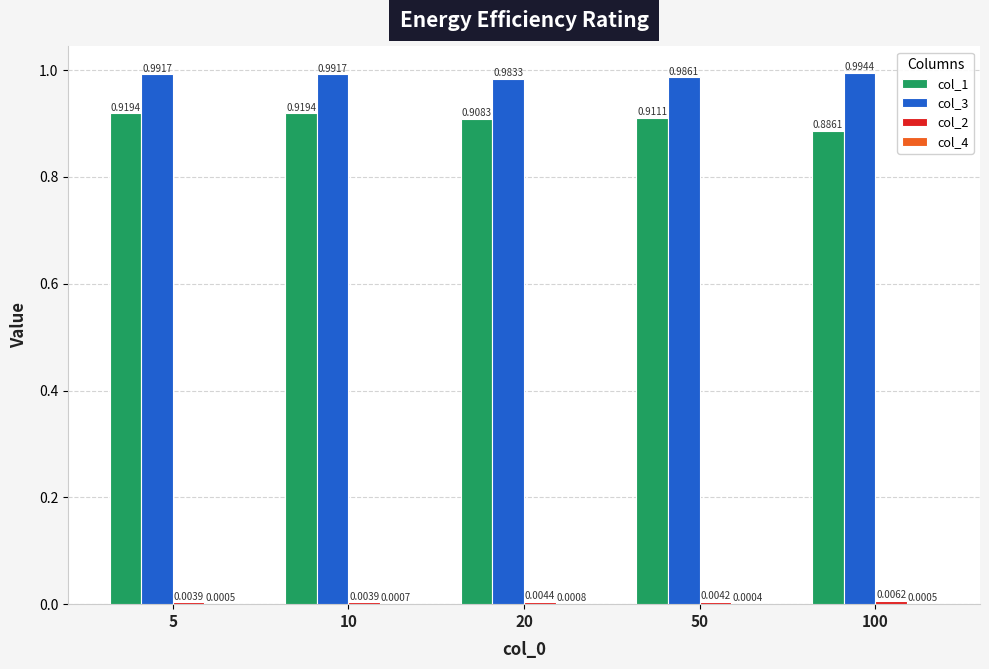

Which series has the widest spread of values?

col_1